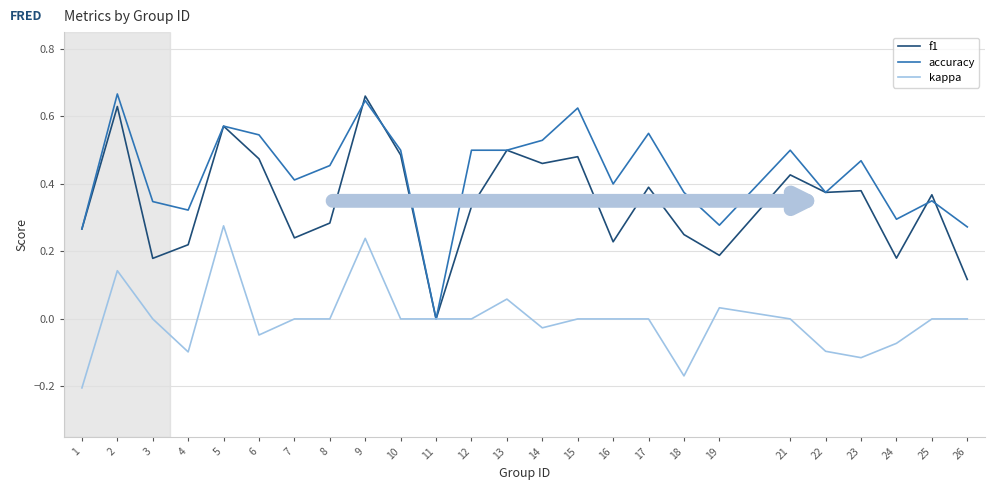

The f1 series shows 0.2 at 24. True or false?

True